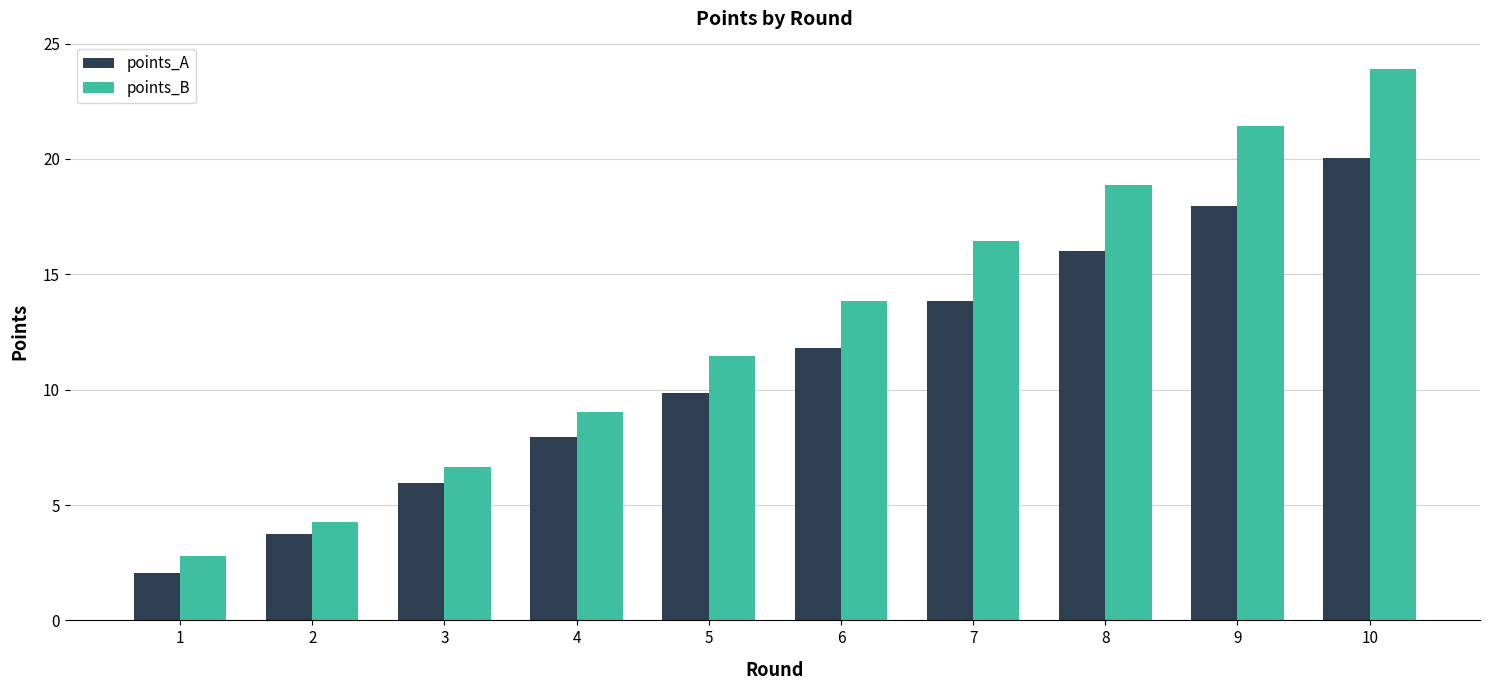

Reading left to right, transcribe all the data shown in this chart.

points_A: 1=2.1	2=3.8	3=5.9	4=8.0	5=9.9	6=11.8	7=13.9	8=16.0	9=18.0	10=20.0
points_B: 1=2.8	2=4.3	3=6.6	4=9.0	5=11.5	6=13.9	7=16.5	8=18.9	9=21.4	10=23.9